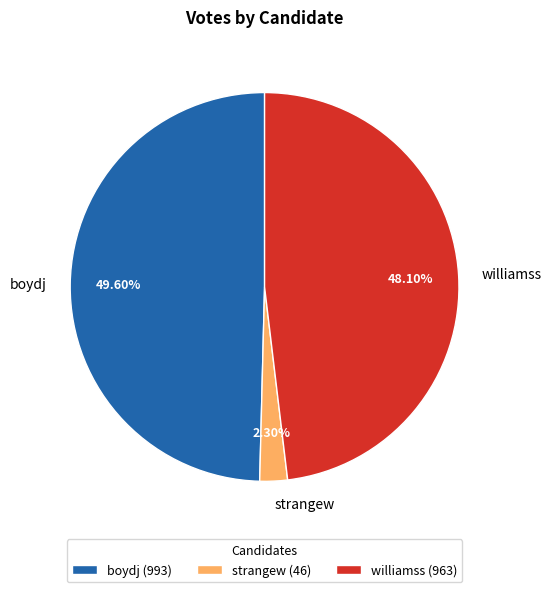

Does strangew account for over 50% of the chart?

No